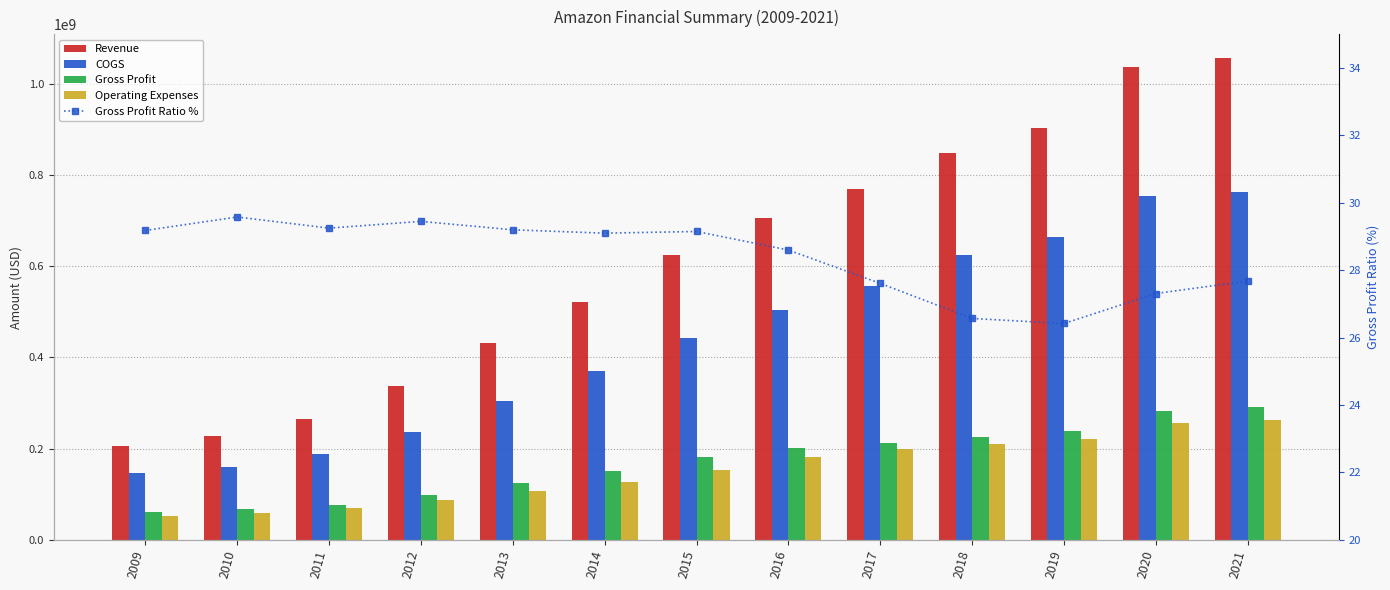

What is the sum of all Revenue values?

7929437016.0